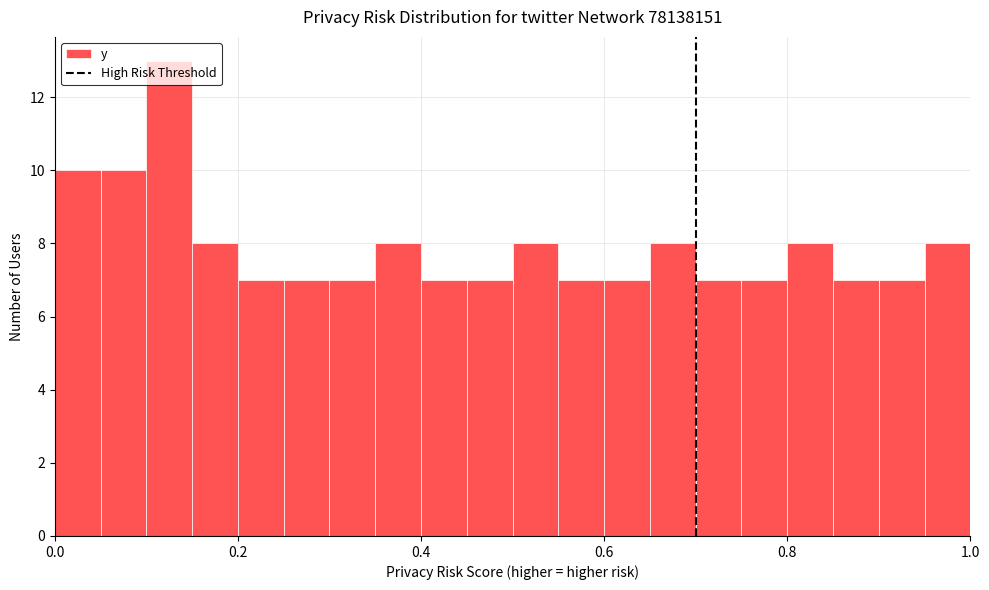

Around what value on the x-axis is the tallest bar? Give the approximate position of its centre, as read against the axis.

0.12